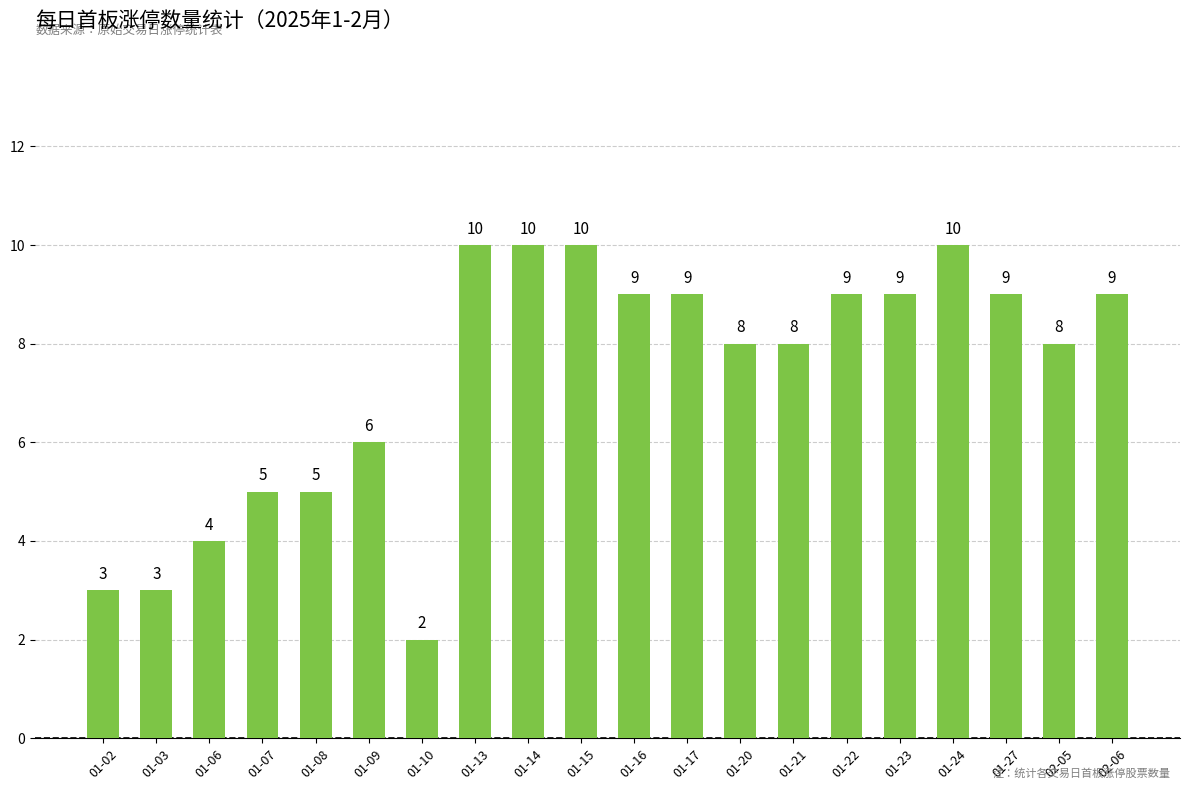

How many categories are shown in the chart?

20